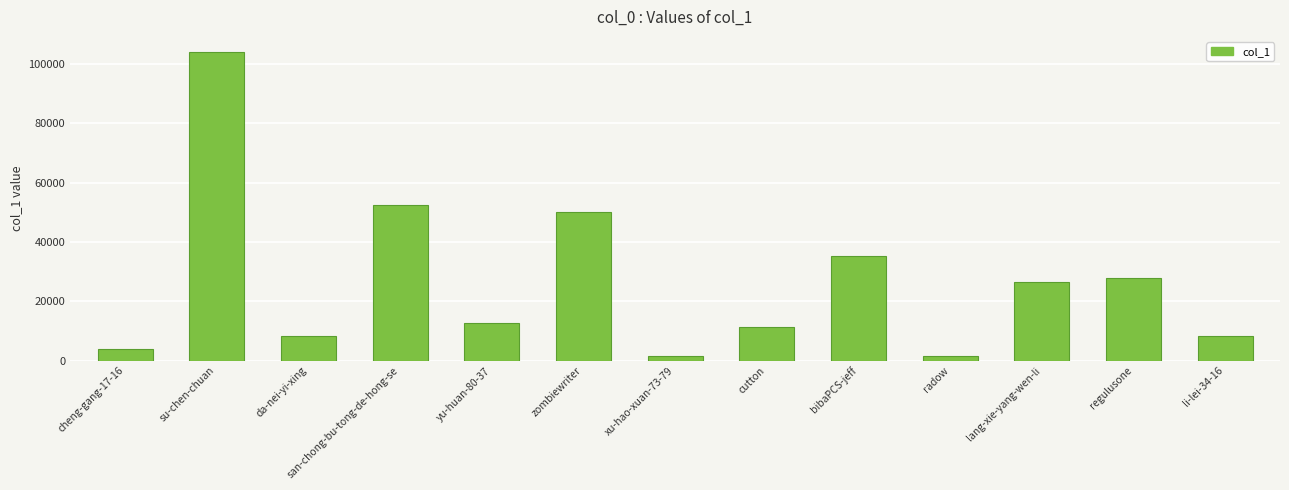

Between lang-xie-yang-wen-li and radow, which is larger?

lang-xie-yang-wen-li